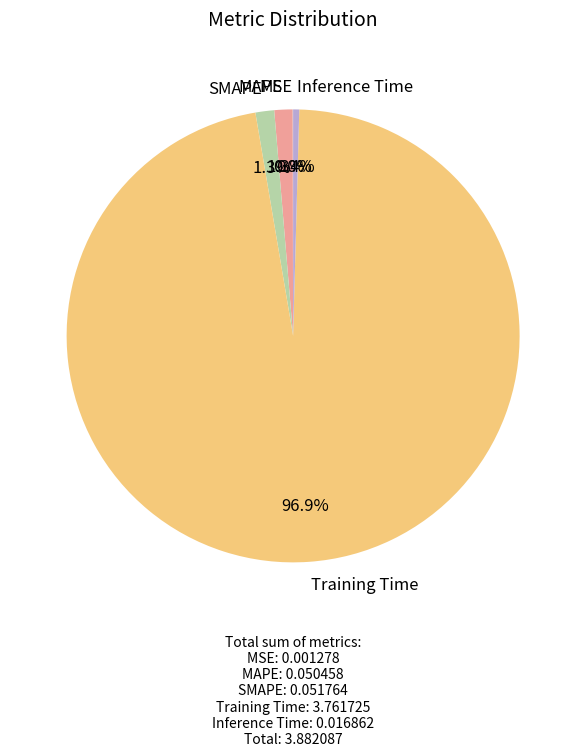

Is there a majority slice in this chart?

Yes